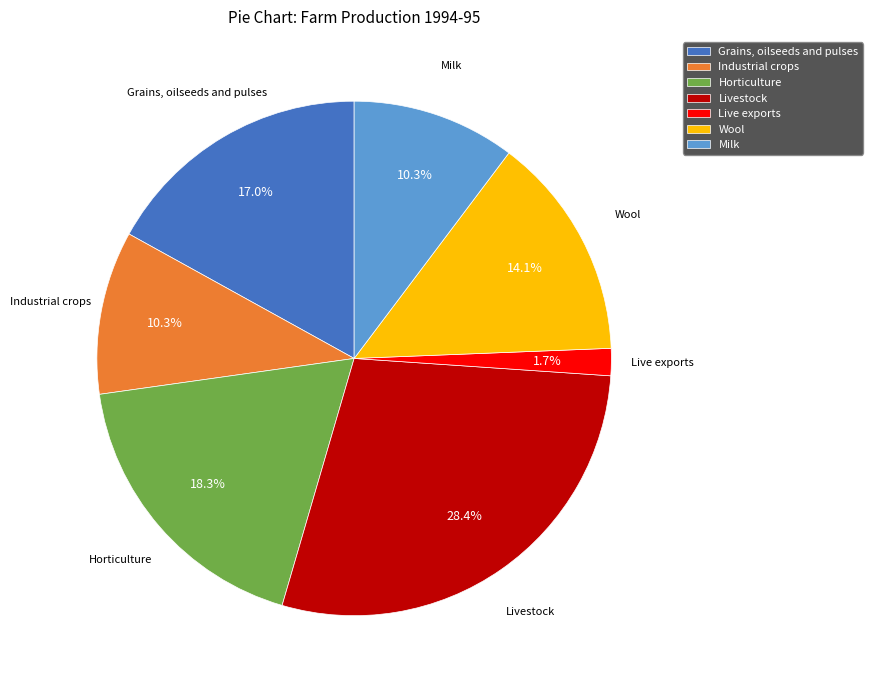

Is there any slice that represents more than half of the pie?

No